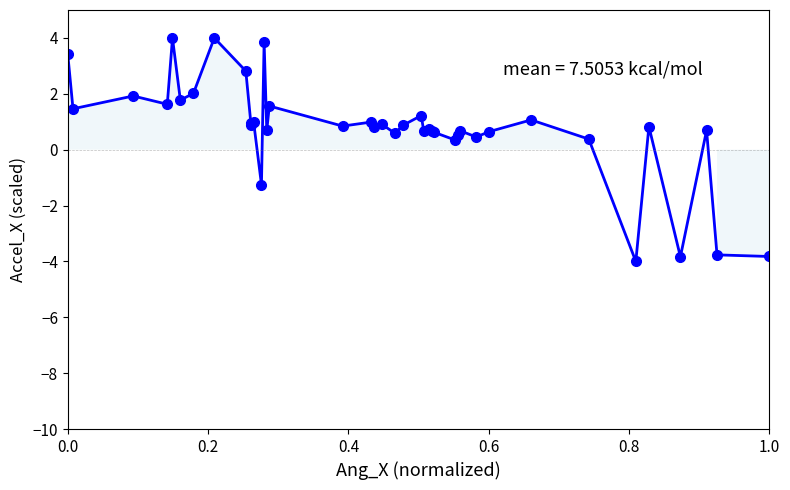

How many values are below 0?

5